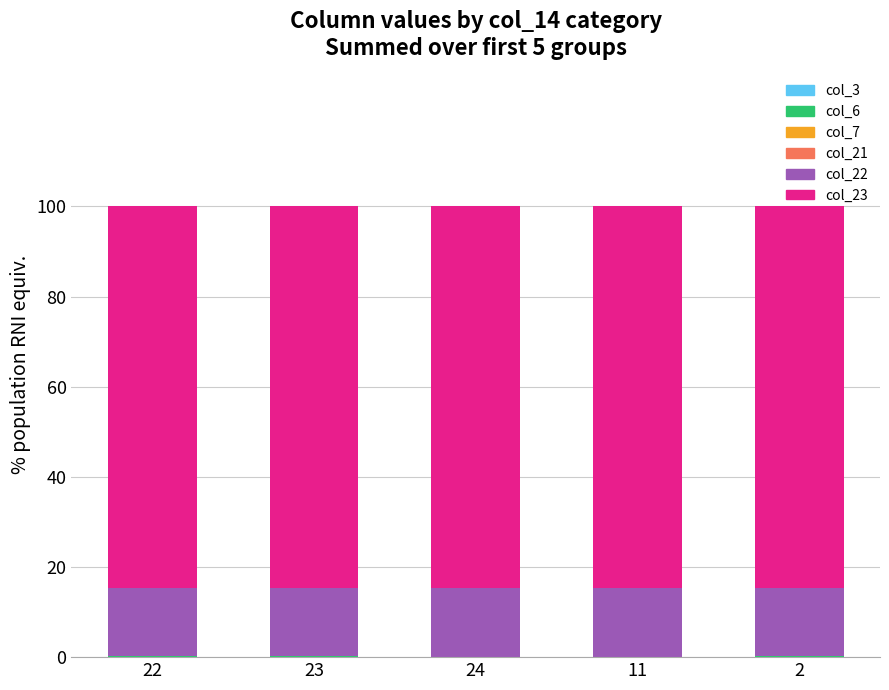

How many data points does each series have?

5